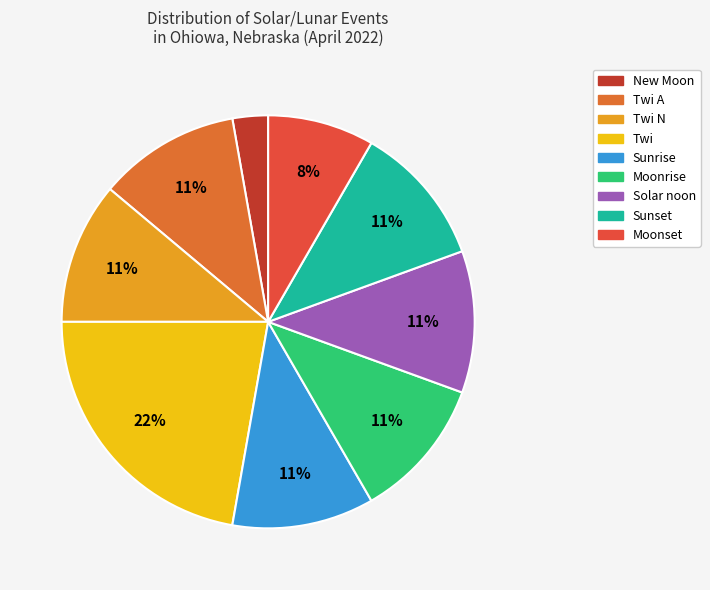

Is there any slice that represents more than half of the pie?

No